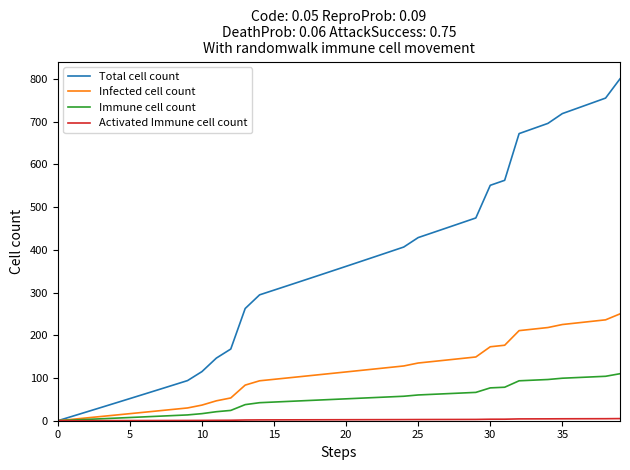

Which series has the widest spread of values?

Total cell count